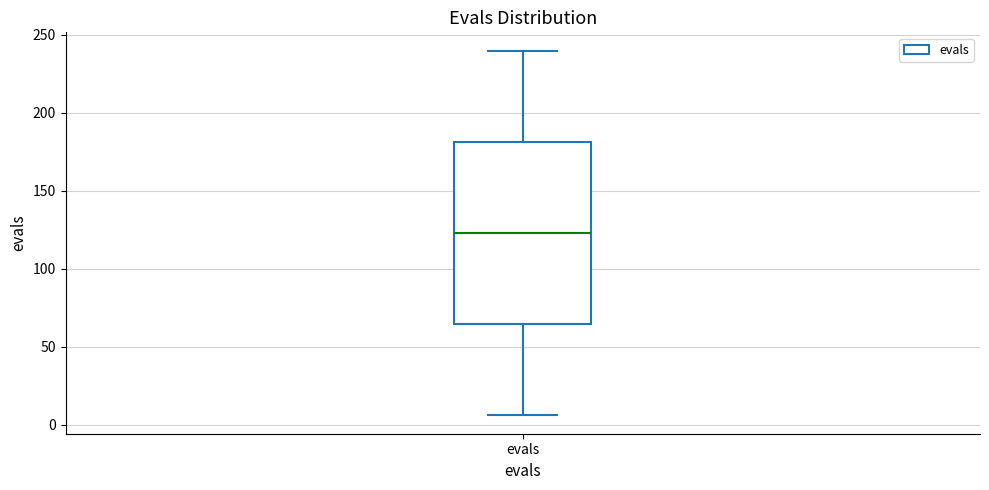

Read this box plot against the y-axis: the position of the median line, the range covered by the box, and the ends of both whiskers. The values are not printed on the chart, so give them approximately, as read against the axis.

median 125, box 65 to 180, whiskers 5 to 240